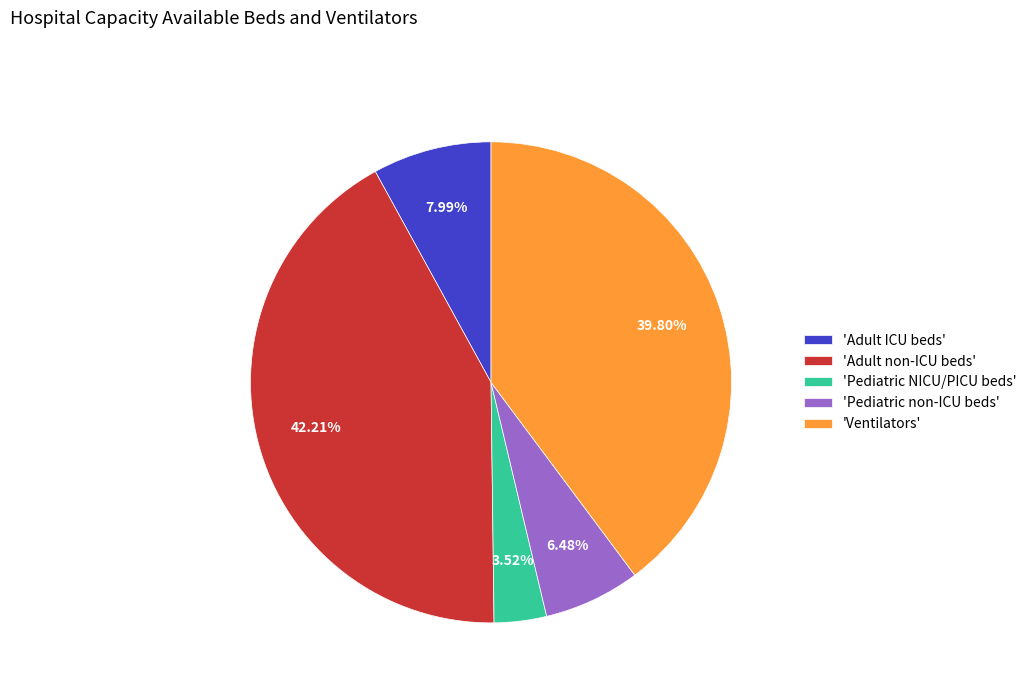

Is the sum of 'Adult ICU beds' and 'Ventilators' greater than half?

No